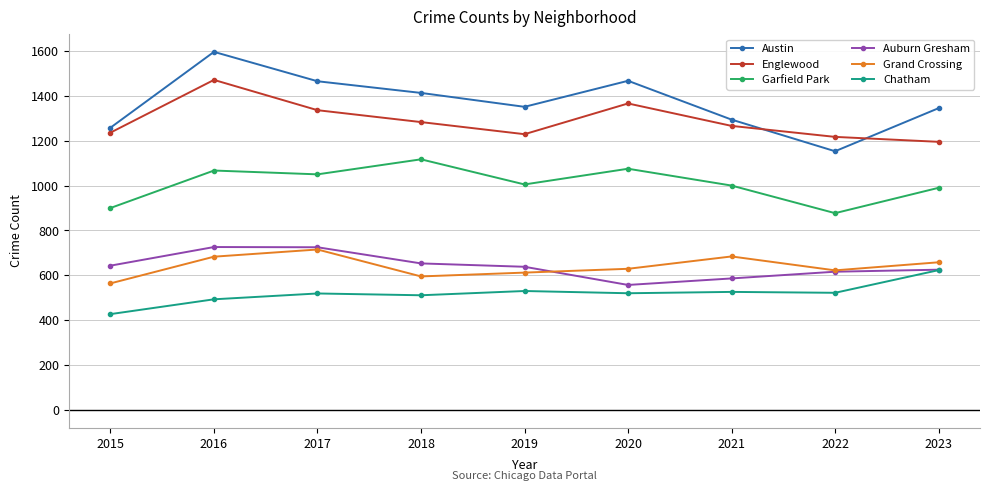

Which series has the largest total across all categories?

Austin